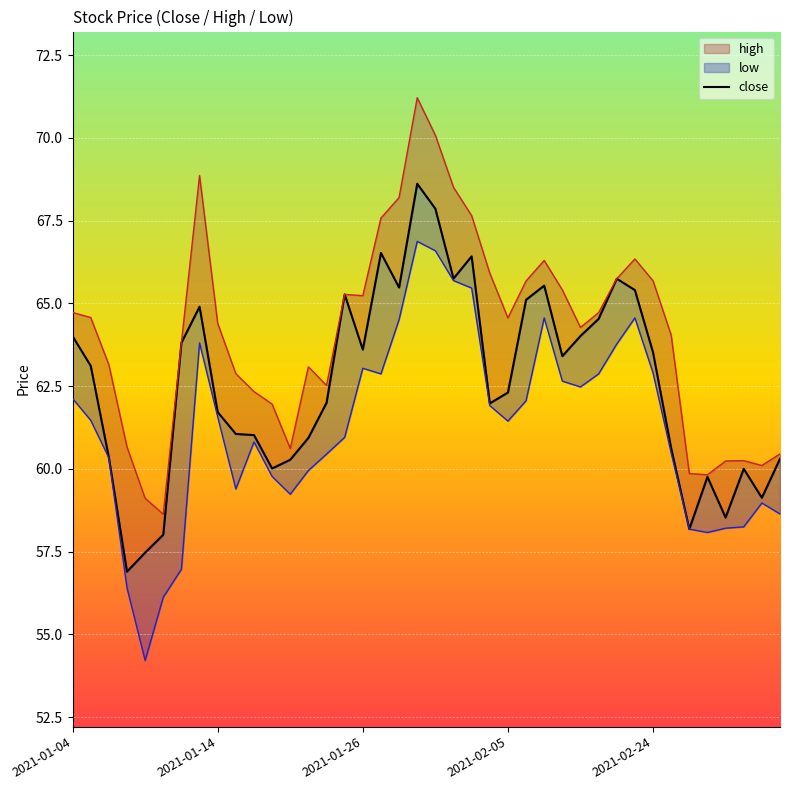

How many points are lower than both their immediate neighbors (excluding endpoints)?

10